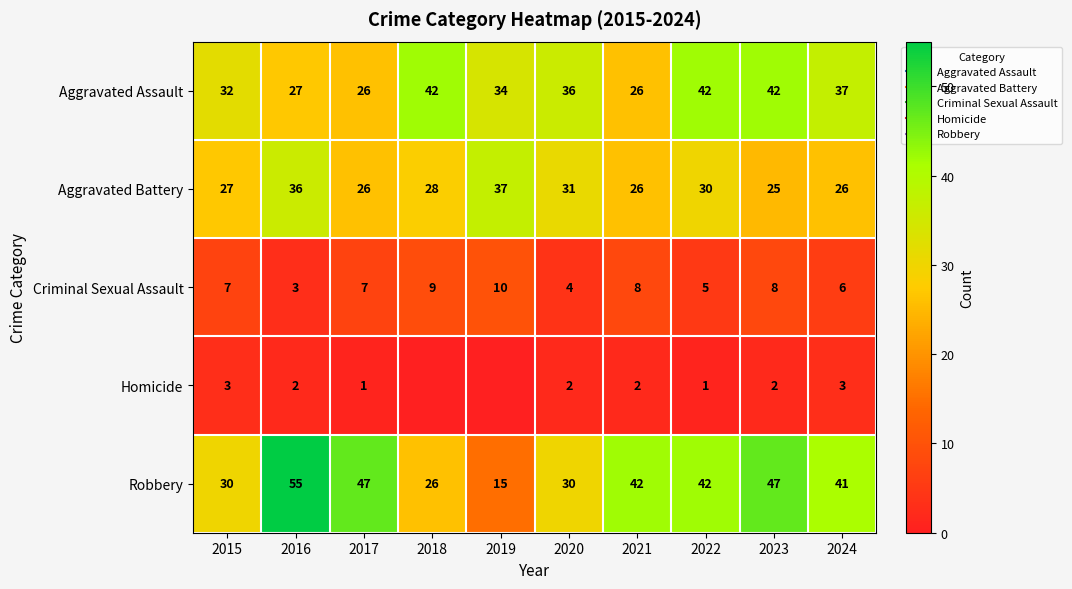

True or false: Aggravated Assault has a value of 16 at 2024.

False